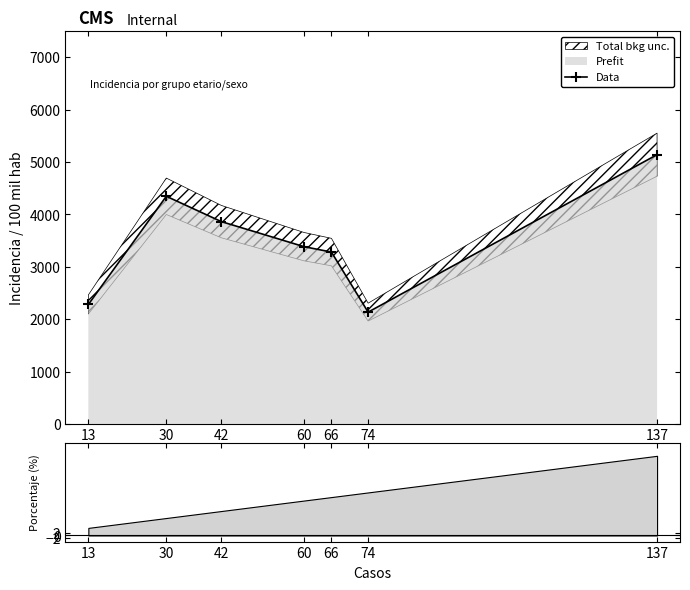

The value at 42 is 6552.7. True or false?

False